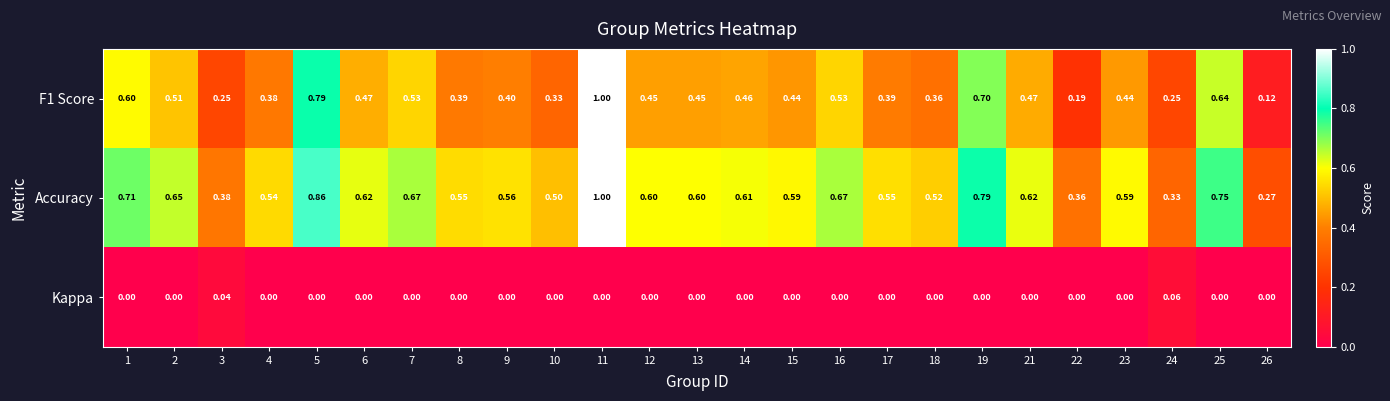

Is the value of F1 Score at 18 greater than the value of Accuracy at 9?

No